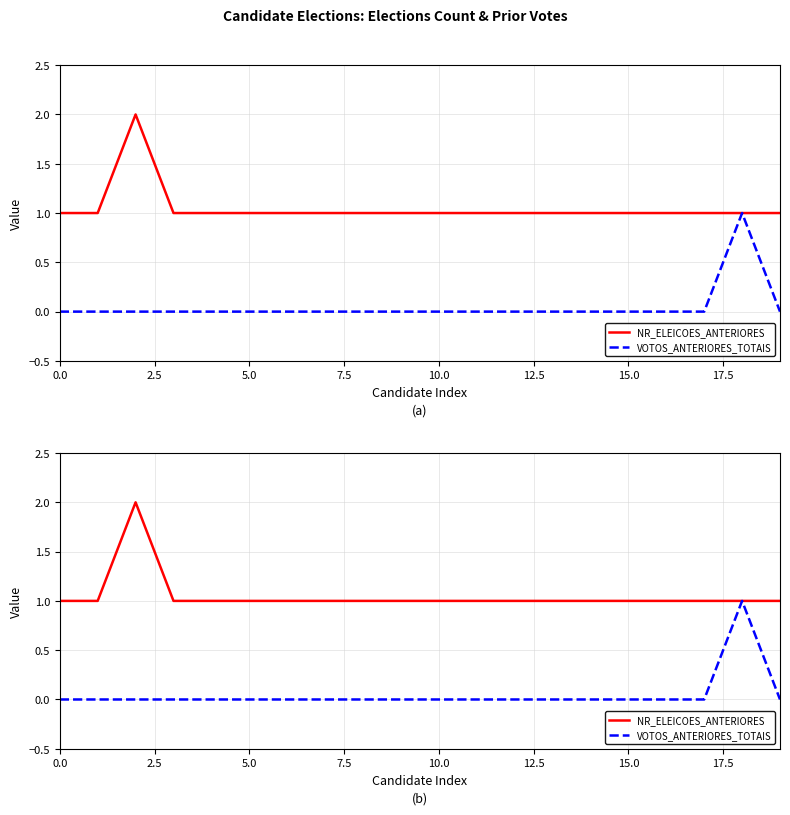

True or false: NR_ELEICOES_ANTERIORES and VOTOS_ANTERIORES_TOTAIS intersect in this chart.

False